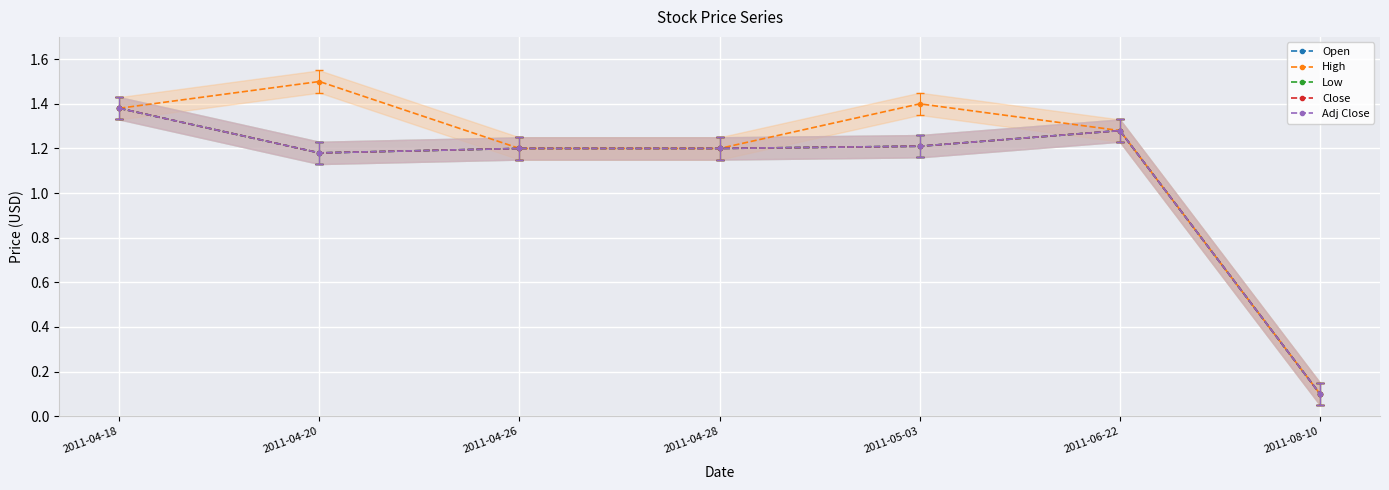

What is the lowest value of the High series?

0.1